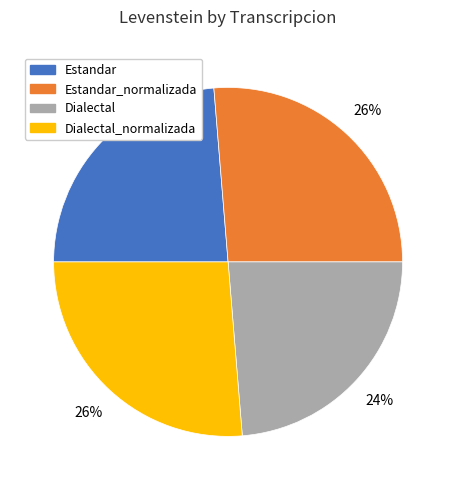

How many slices are in this pie chart?

4